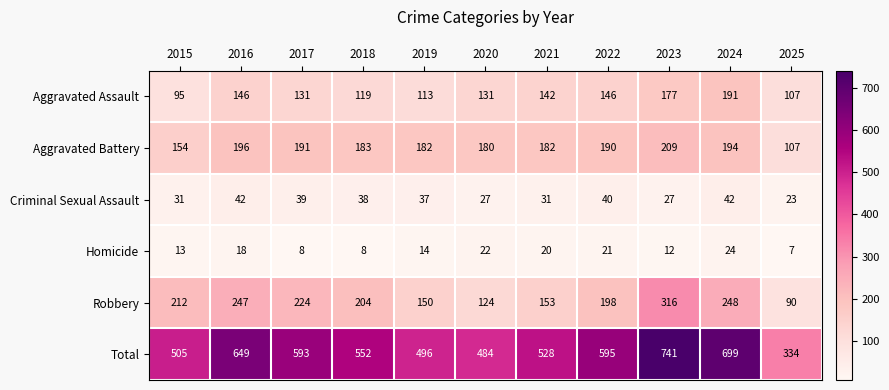

Which label corresponds to the largest value in the chart?

2023